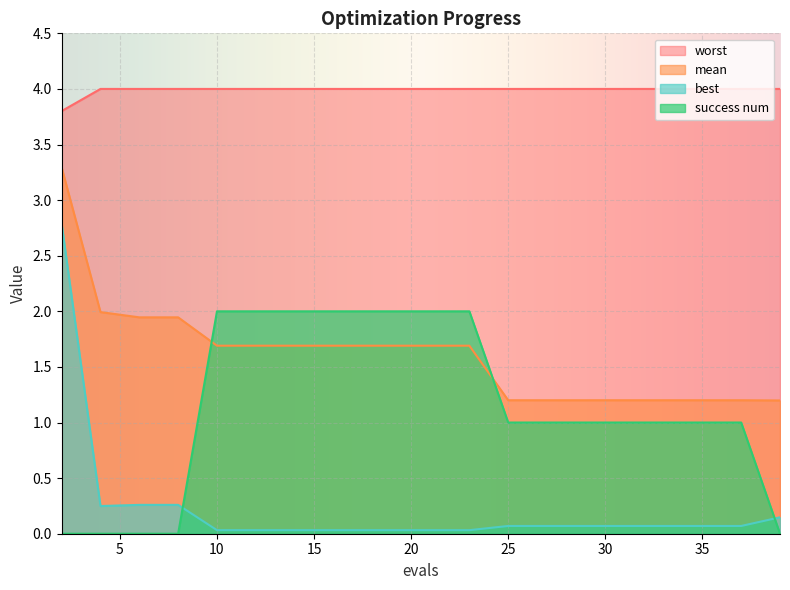

At which label is best closest to 1?

6